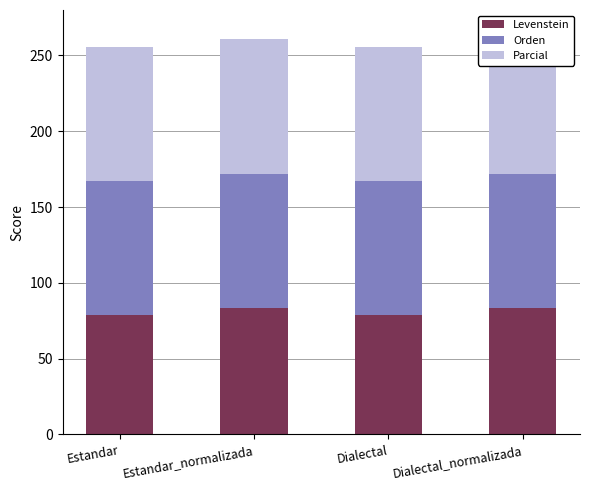

How many values in the Levenstein series are below 83?

2